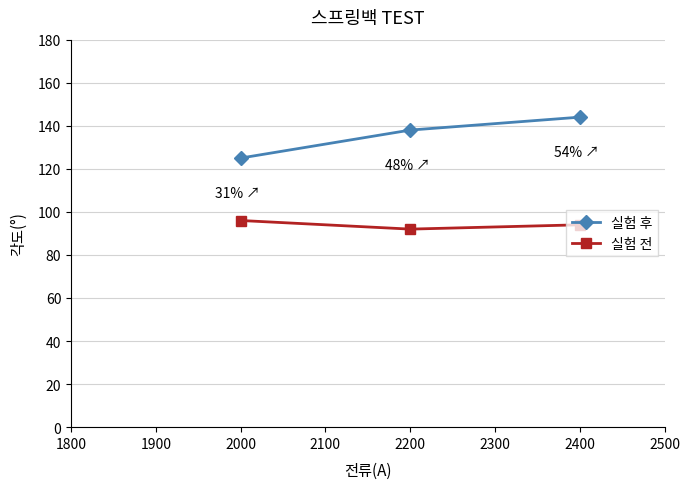

What is the maximum value for 실험 전?

96